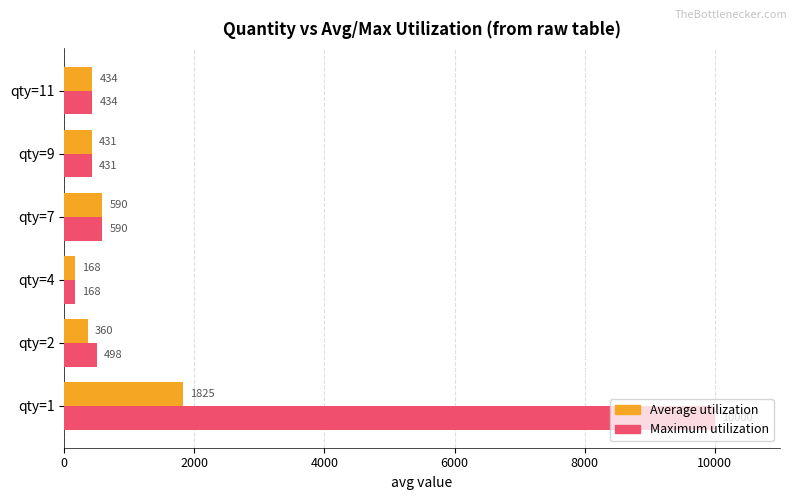

Which series has the widest spread of values?

Maximum utilization